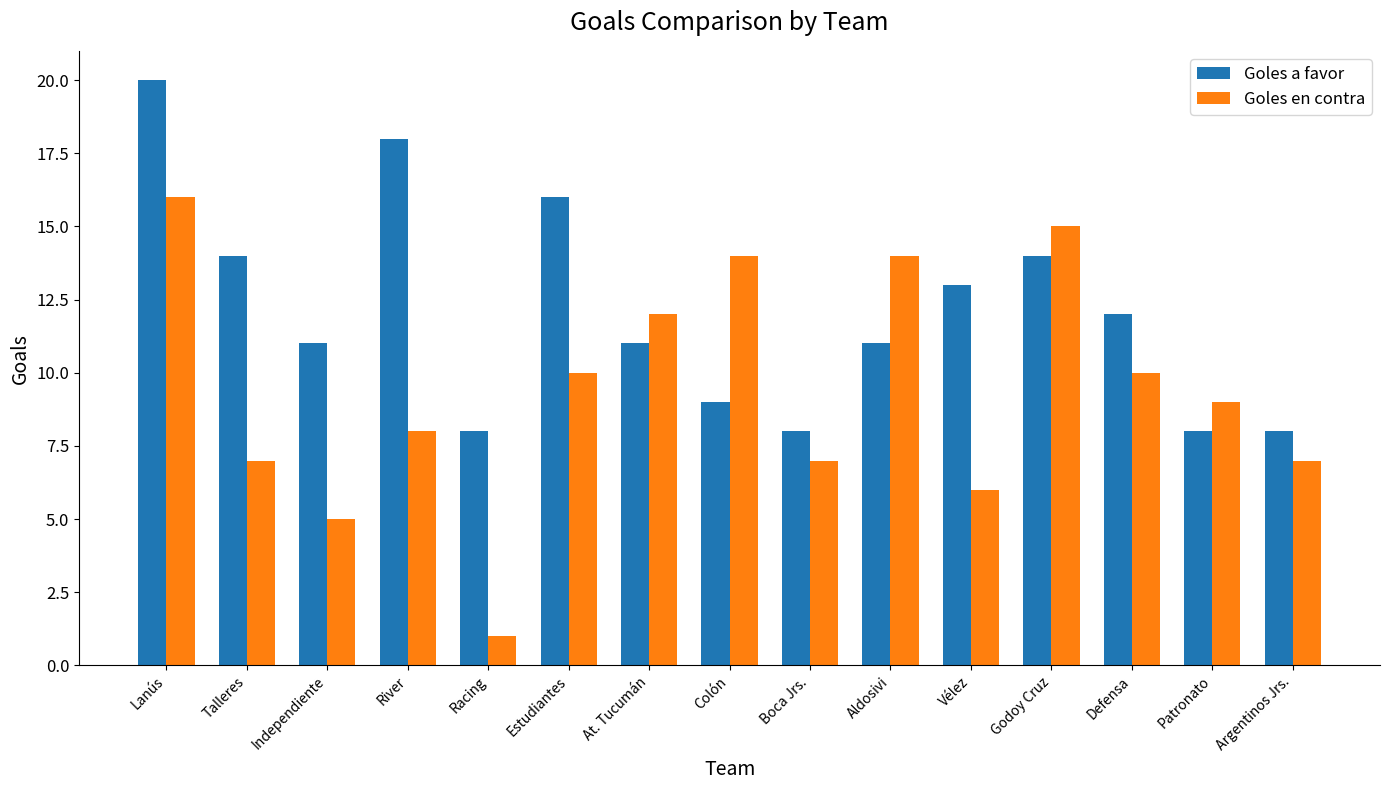

Which series has the widest spread of values?

Goles en contra